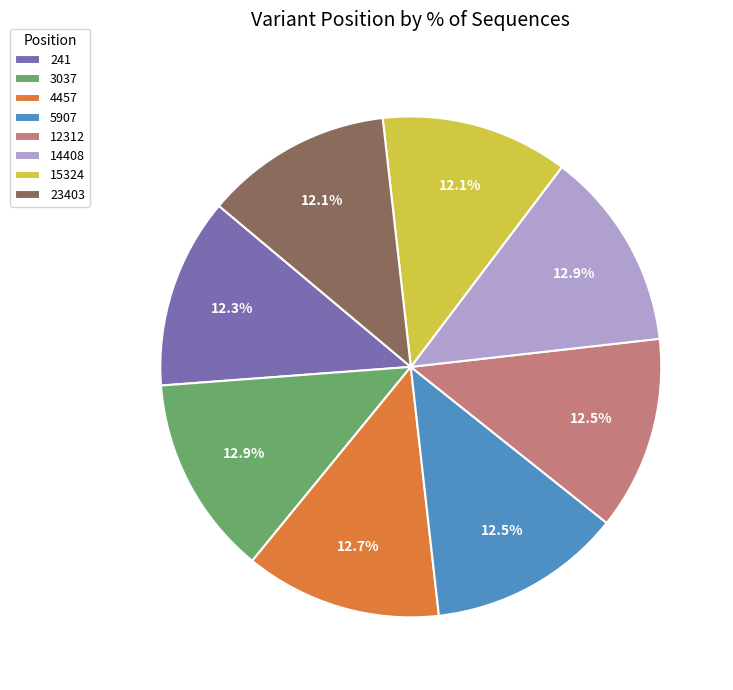

To the nearest percent, what is the difference between the largest and smallest slice percentages?

1%